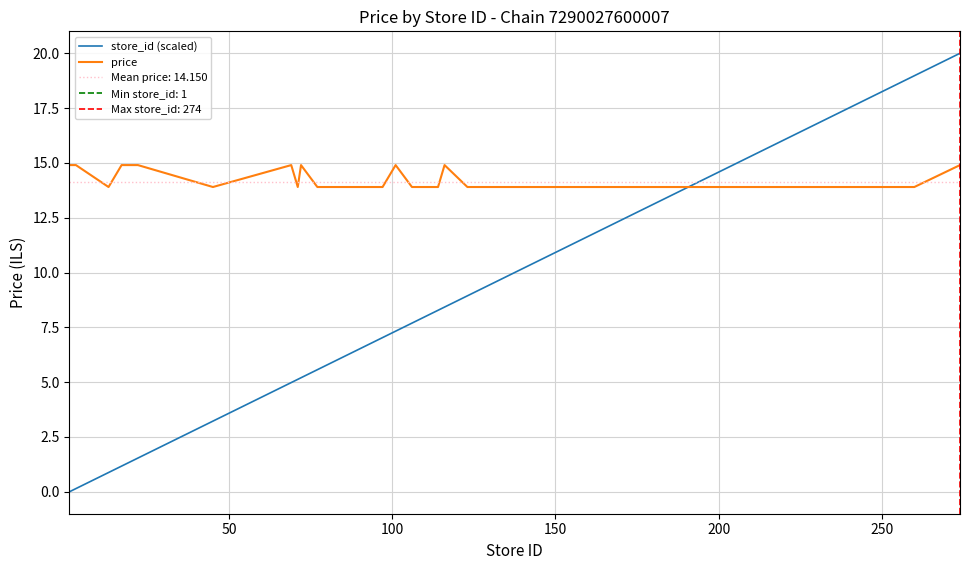

What is the highest value of the store_id (scaled) series?

20.0